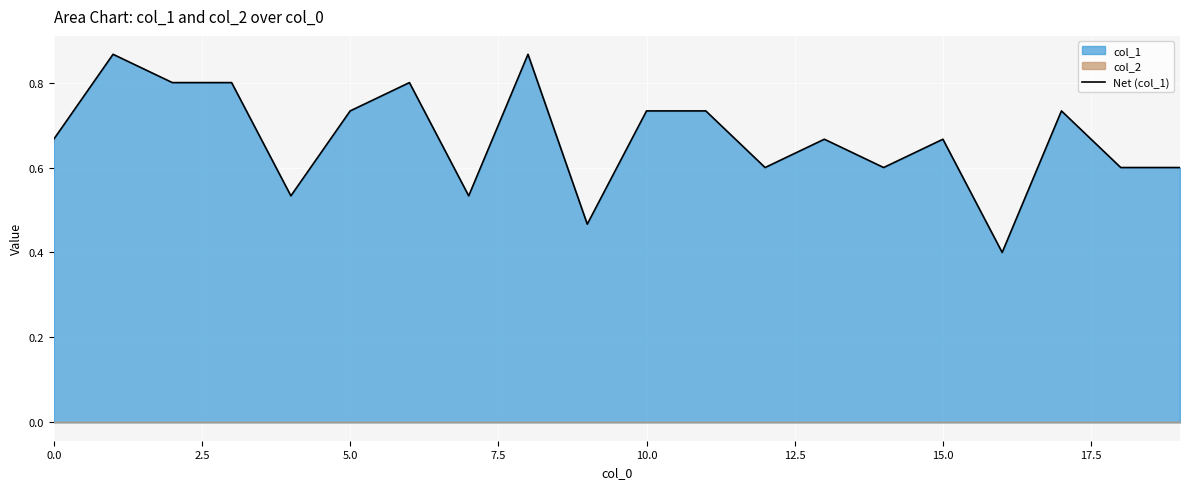

What is the value of the 1st point from the left?

0.7